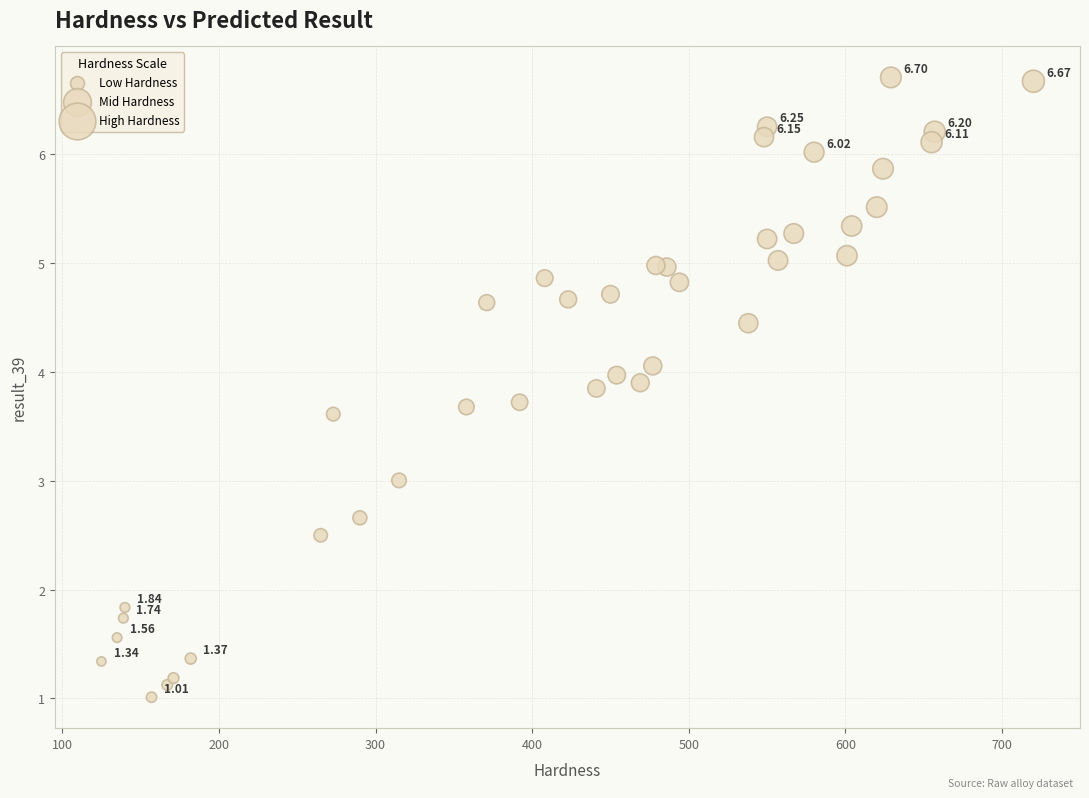

What is the range of X values (max minus min)?

595.0